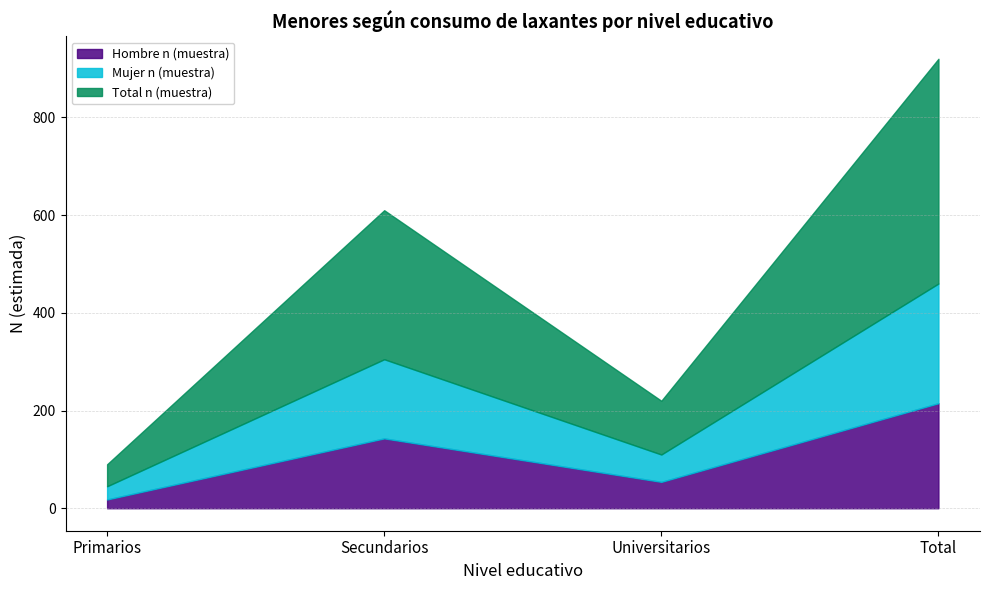

True or false: Hombre n (muestra) and Total n (muestra) intersect in this chart.

False